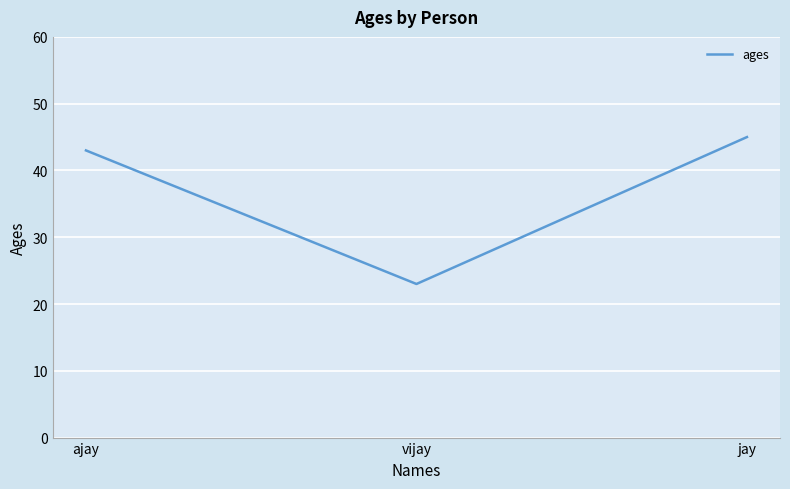

Reading right to left, extract all data points from this chart.

jay=45	vijay=23	ajay=43